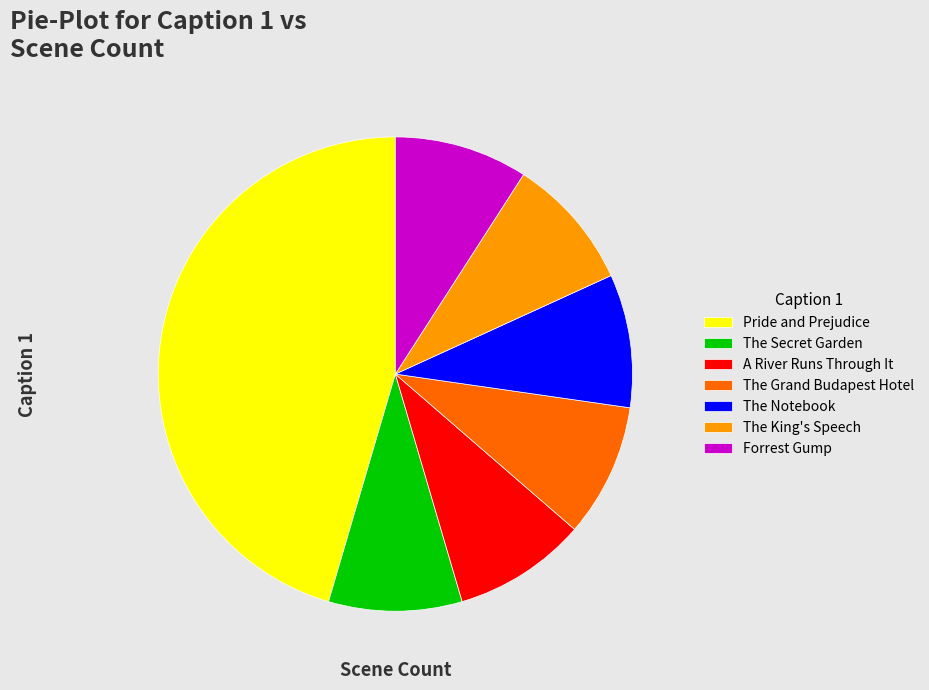

Does The King's Speech account for over 50% of the chart?

No